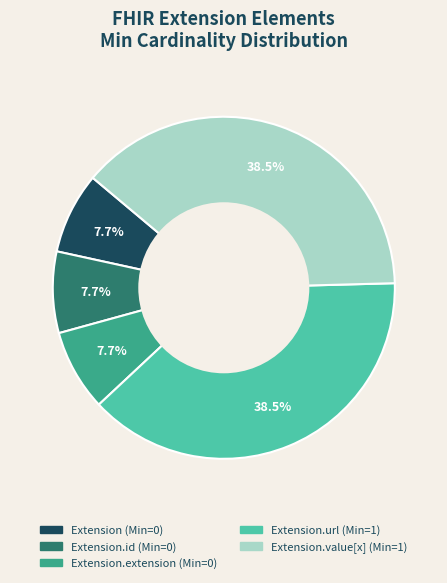

Does any single category account for the majority?

No